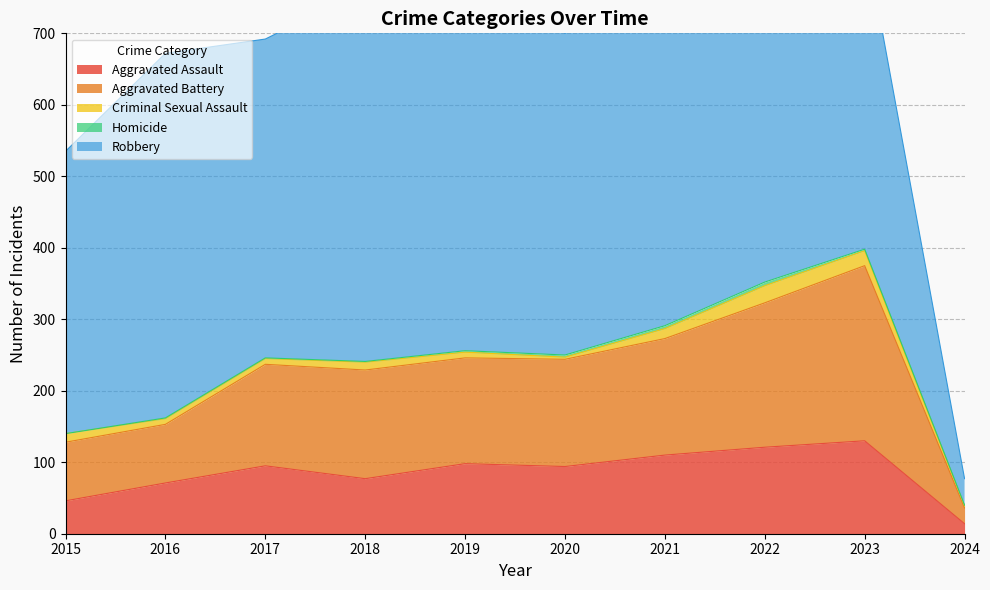

Reading left to right, what are all the values shown in this chart?

Aggravated Assault: 2015=46	2016=71	2017=95	2018=77	2019=98	2020=94	2021=110	2022=121	2023=130	2024=14
Aggravated Battery: 2015=82	2016=82	2017=142	2018=152	2019=148	2020=150	2021=163	2022=202	2023=245	2024=22
Criminal Sexual Assault: 2015=12	2016=8	2017=8	2018=11	2019=8	2020=3	2021=14	2022=24	2023=21	2024=3
Homicide: 2015=0	2016=1	2017=1	2018=1	2019=2	2020=3	2021=4	2022=5	2023=2	2024=1
Robbery: 2015=395	2016=510	2017=446	2018=520	2019=591	2020=450	2021=484	2022=521	2023=439	2024=37